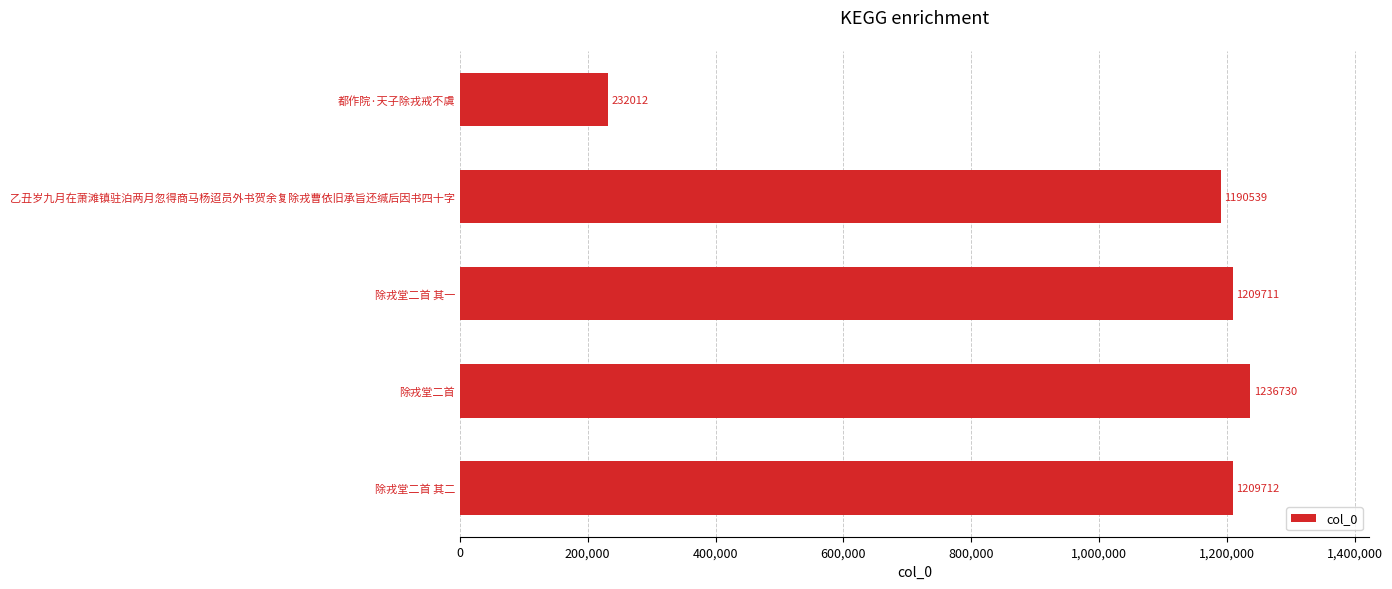

What is the sum of all values?

5078704